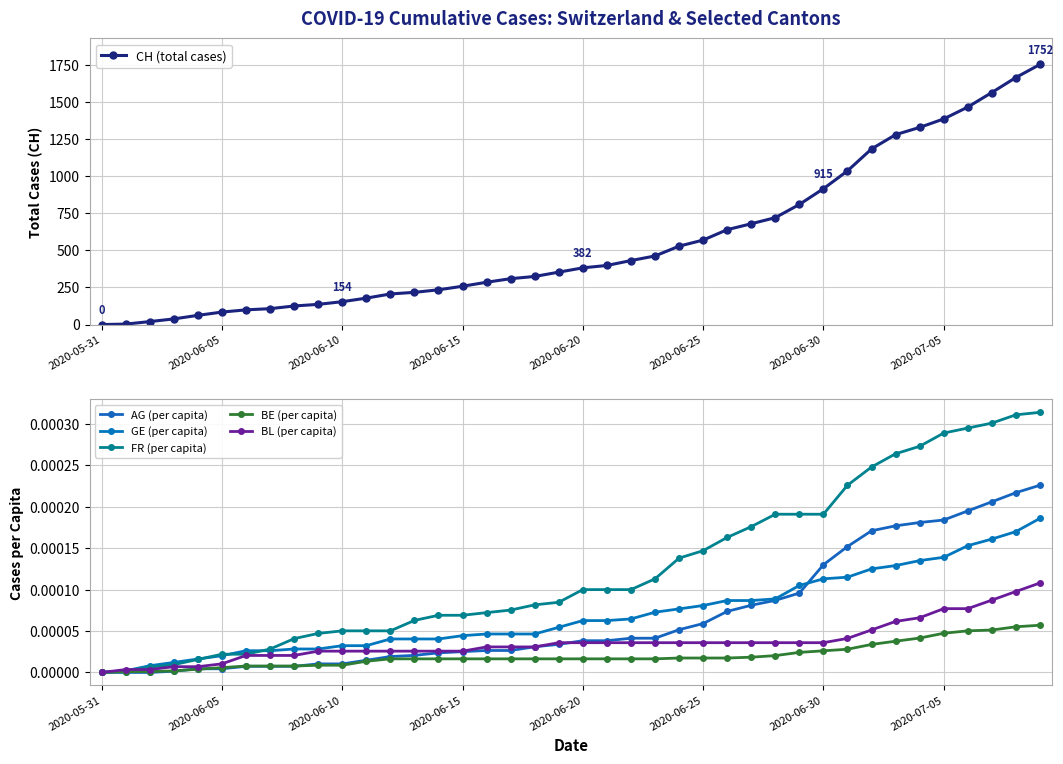

The GE (per capita) series shows 0.0 at 2020-06-05. True or false?

True